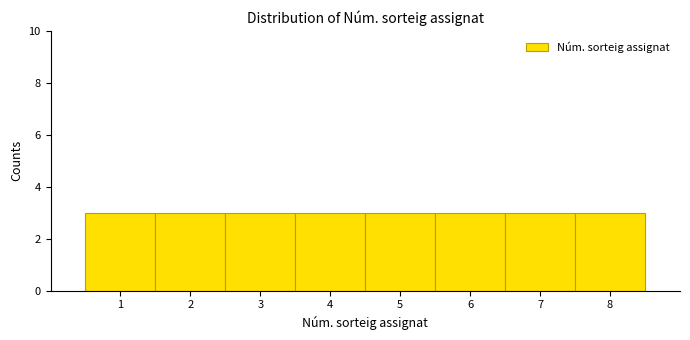

How tall is the bar that spans 7.5 to 8.5 on the x-axis? The values are not printed on the chart, so give them approximately, as read against the axis.

3